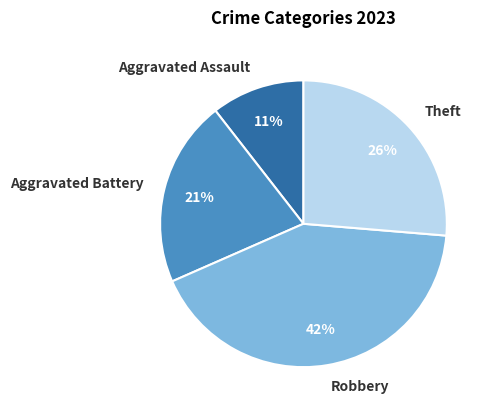

To the nearest percent, what is the average slice percentage?

25%